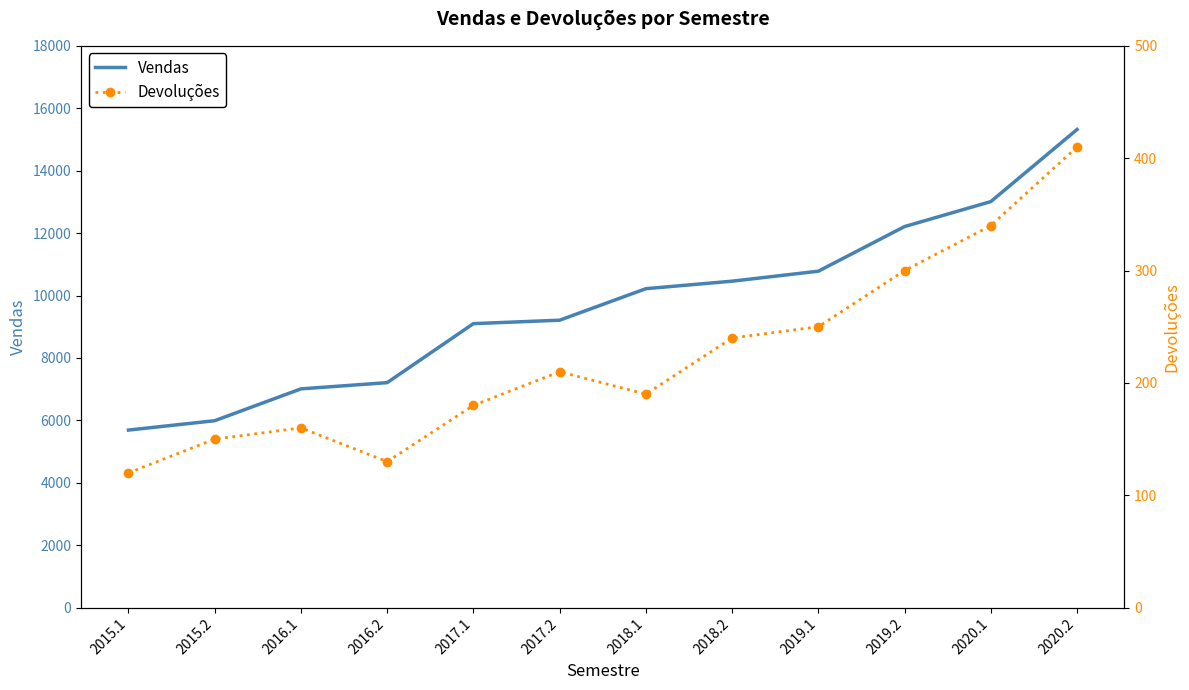

How many series are shown in this chart?

2